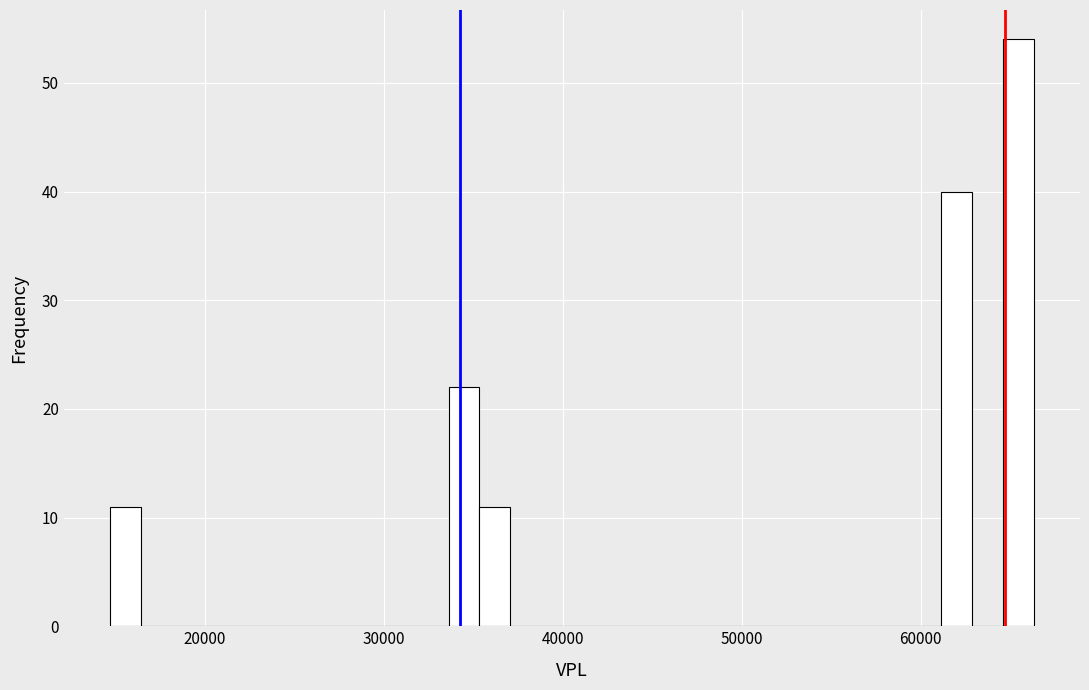

Read against the x-axis, roughly where is the centre of the tallest bar?

65000